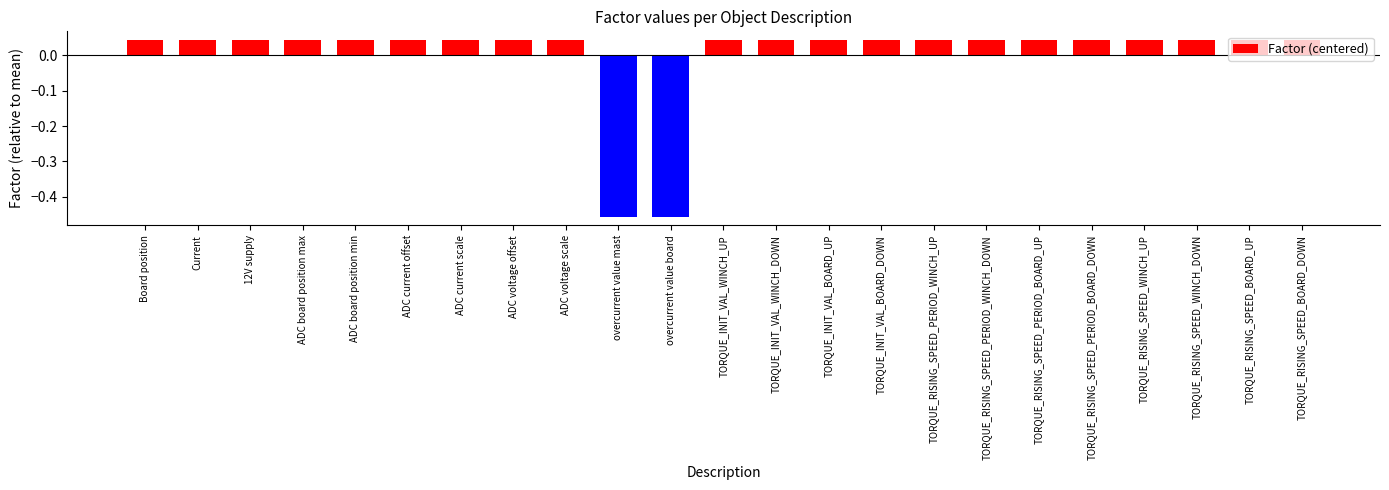

How many data points are less than 0?

2